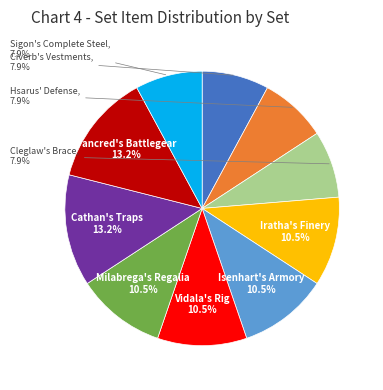

Does Milabrega's Regalia represent more than half of the total?

No